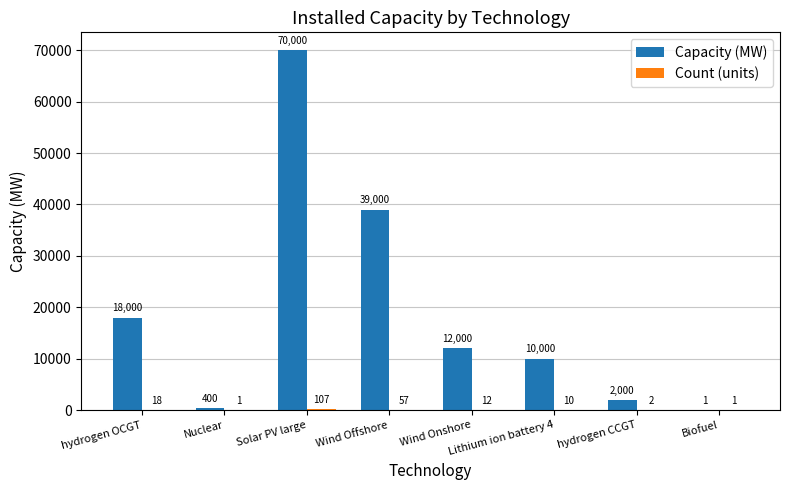

How many groups of bars are there?

8